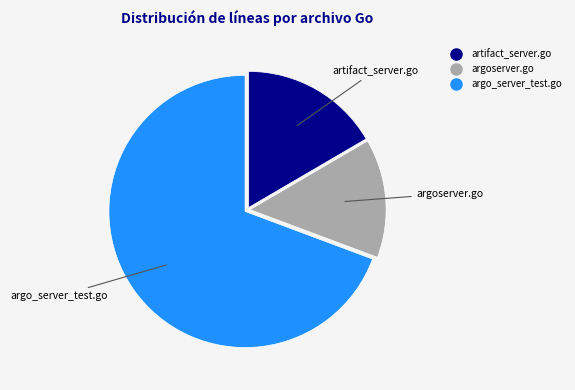

Is the sum of argoserver.go and argo_server_test.go greater than half?

Yes